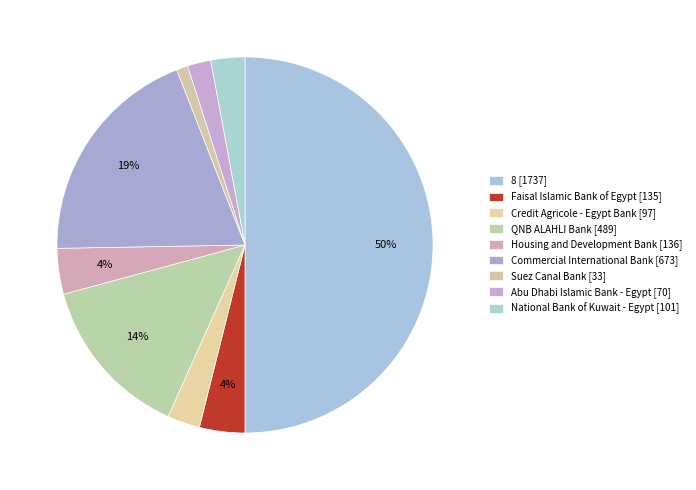

How many segments does this pie chart have?

9